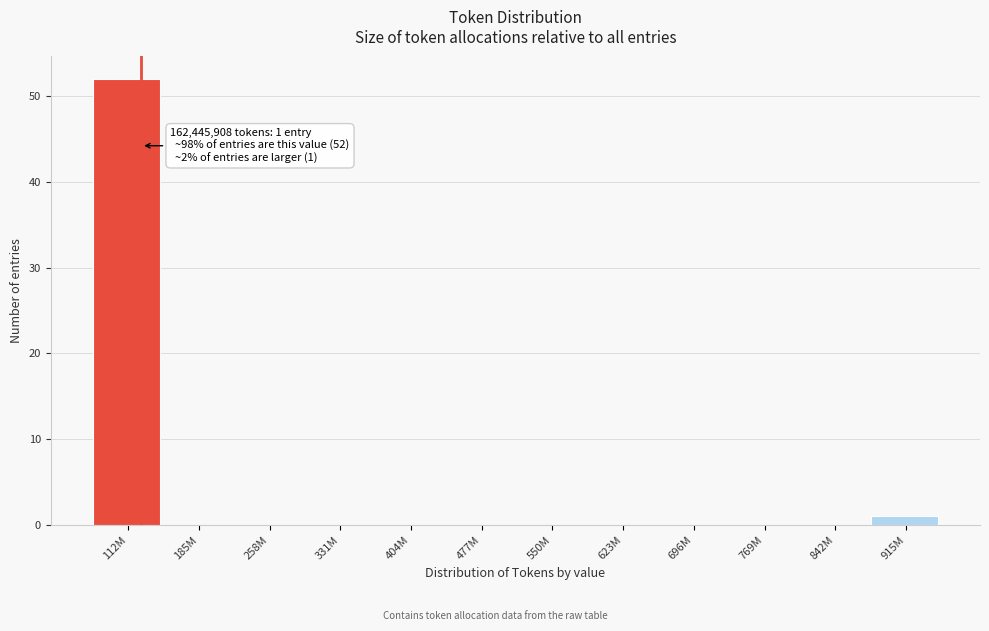

Reading left to right, list all the values displayed in this chart.

112M=52	185M=0	258M=0	331M=0	404M=0	477M=0	550M=0	623M=0	696M=0	769M=0	842M=0	915M=1